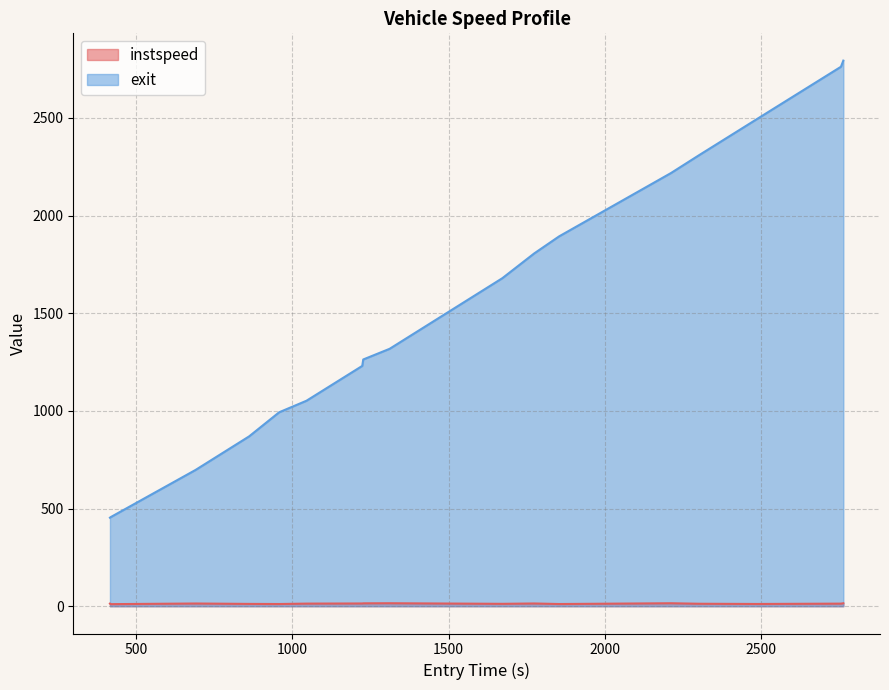

Reading left to right, extract all data points from this chart.

instspeed: 13.3	10.6	13.9	11.9	11.3	13.4	14.1	14.8	15.3	12.3	14.1	11.3	15.2	12.7	11.5	13.3	15.1
exit: 453.2	455.6	697.8	869.6	993.0	1052.0	1230.3	1263.2	1317.9	1679.5	1806.1	1893.5	2217.8	2309.3	2496.6	2761.9	2793.3